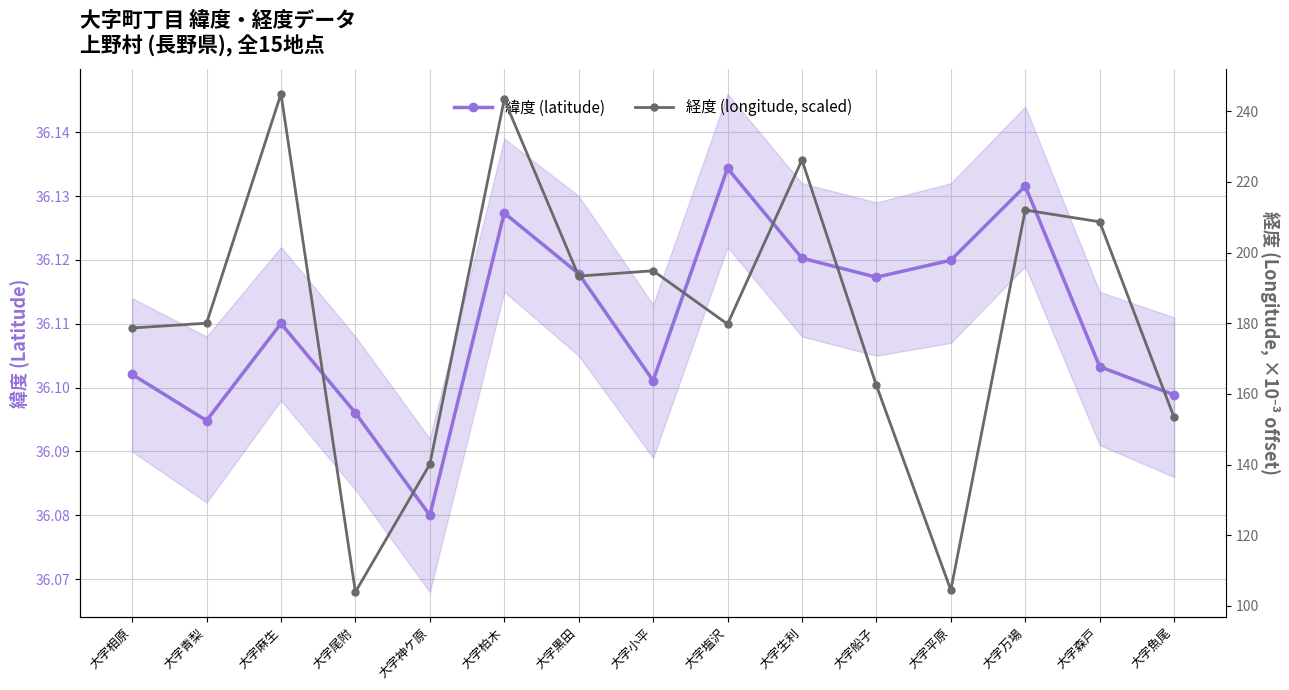

What is the minimum value for 経度 (longitude, scaled)?

103.9